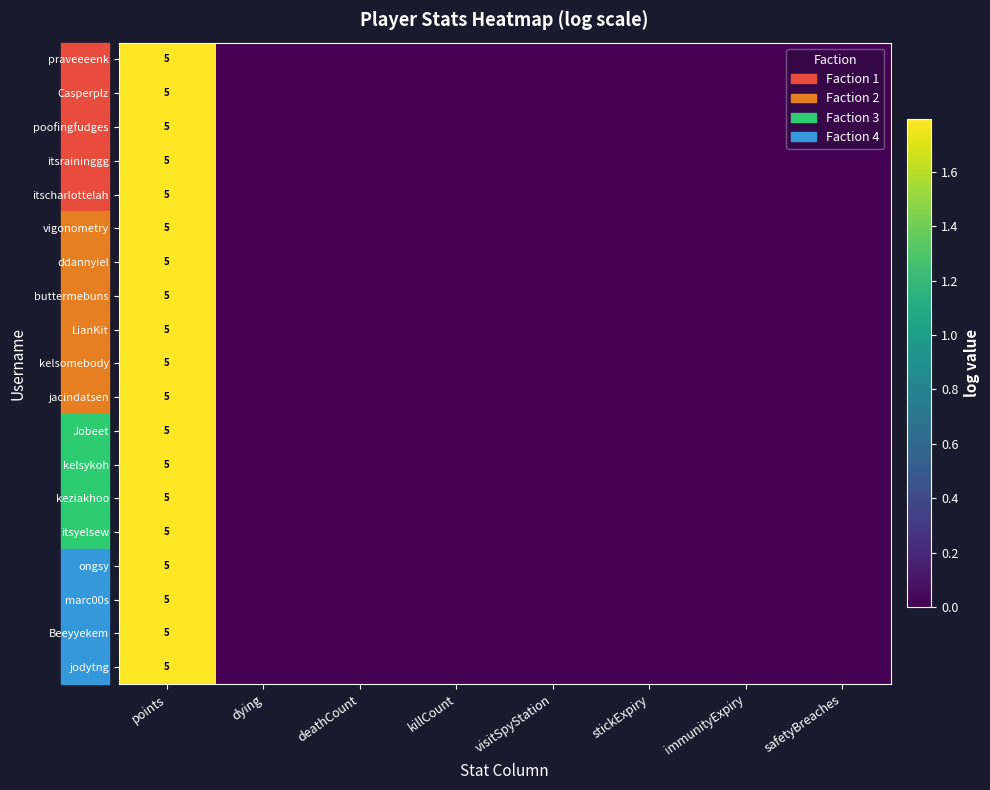

The value of jacindatsen at points is 5. True or false?

True